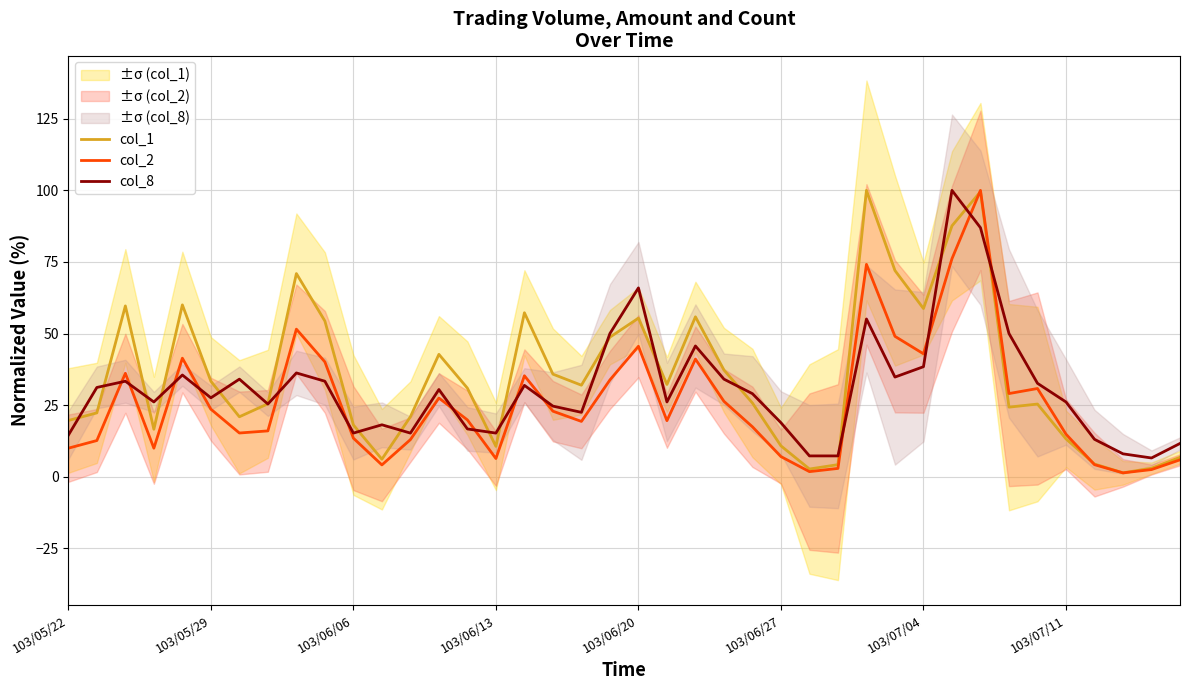

What is the approximate value of col_8 at 103/06/20?

65.9